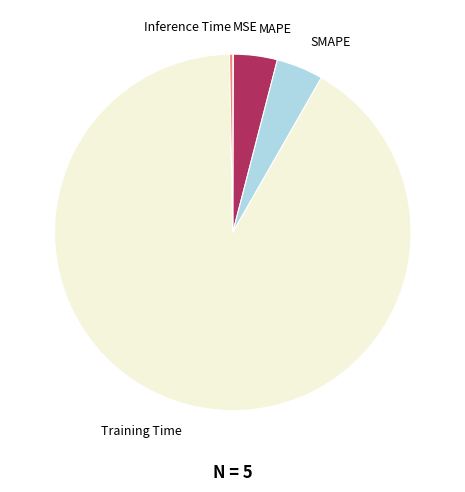

Which category accounts for the majority?

Training Time